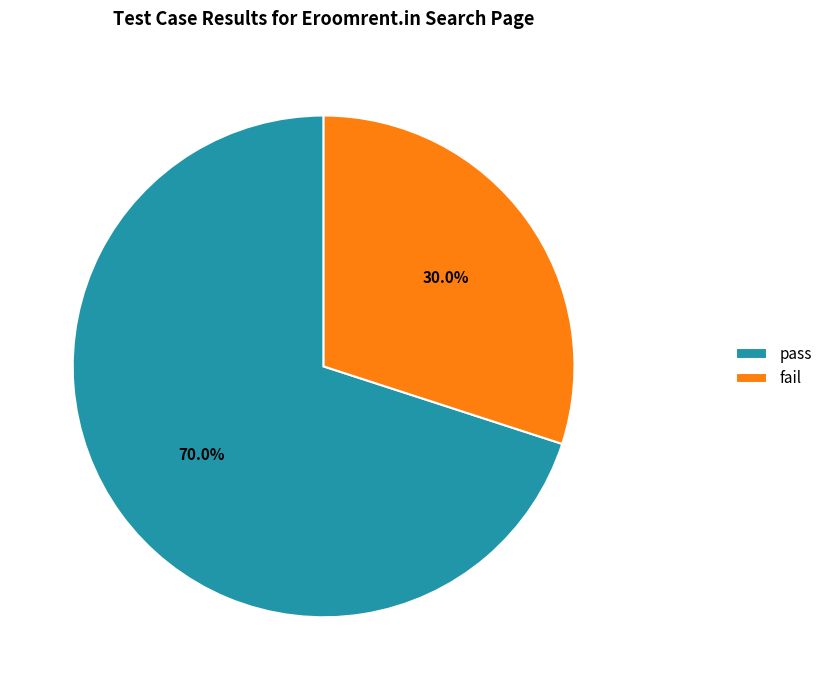

Which category accounts for the majority?

pass